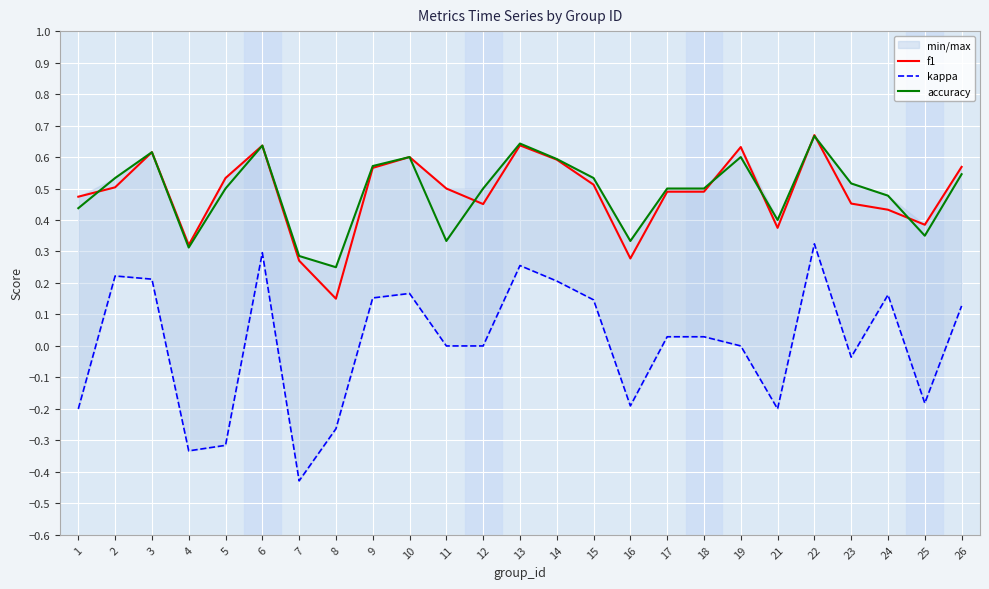

What is the spread (max minus min) of values at 1?

0.7